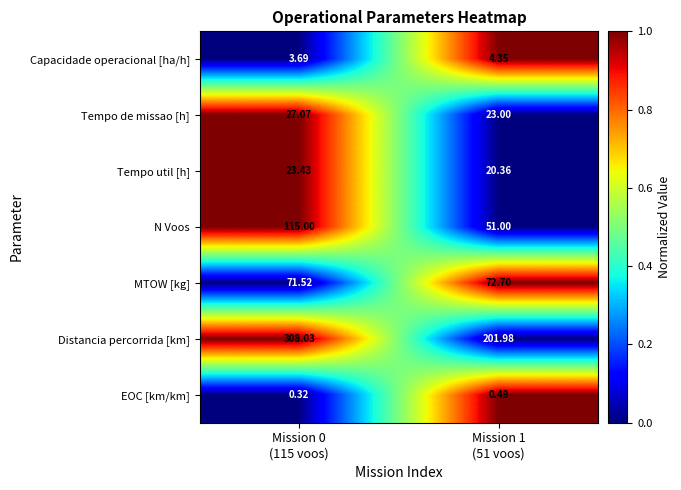

Which series has the largest total across all categories?

Distancia percorrida [km]